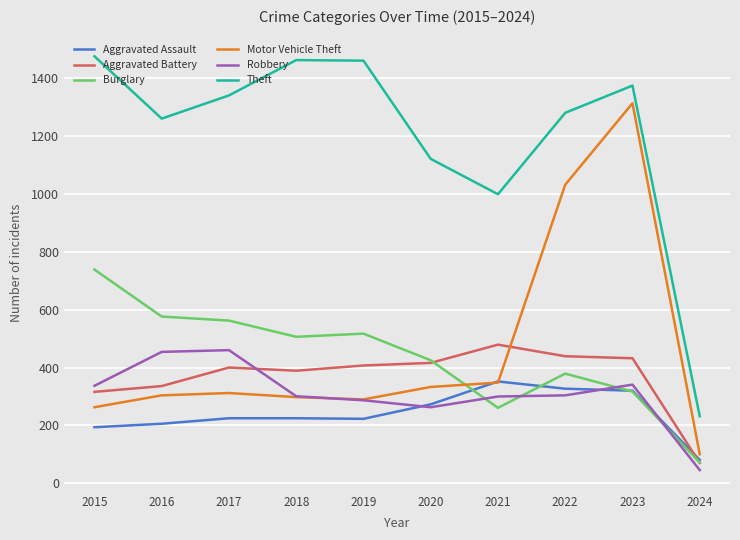

What is the difference between the highest and lowest values at 2021?

737